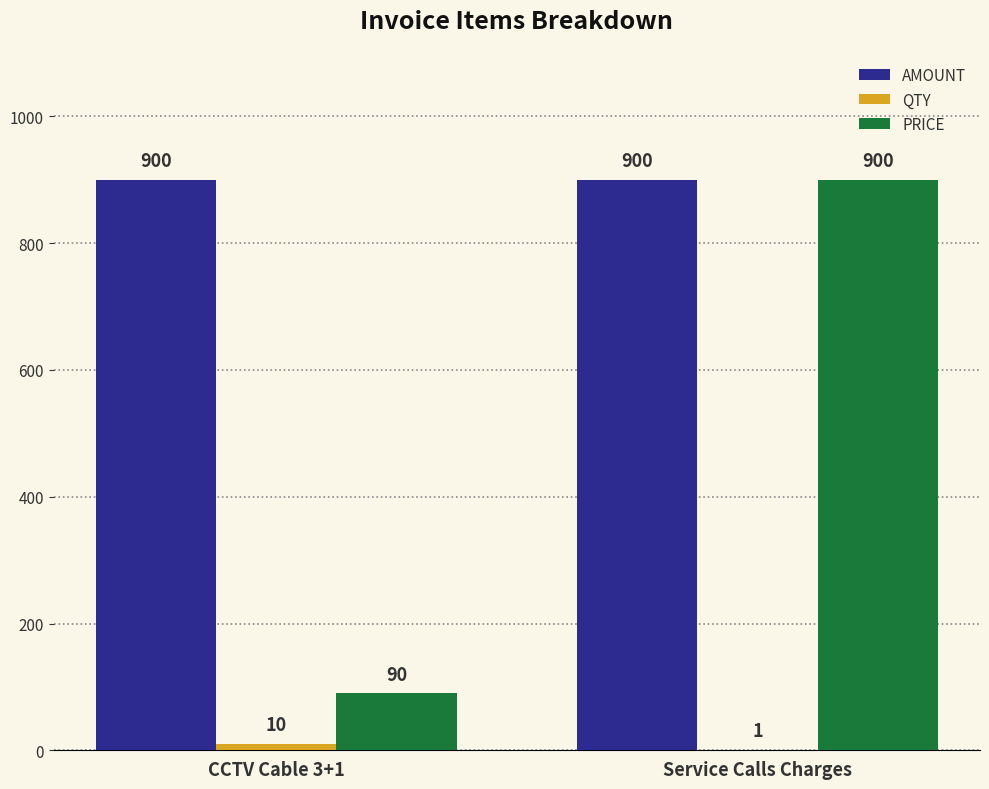

Which series has the largest total across all categories?

AMOUNT